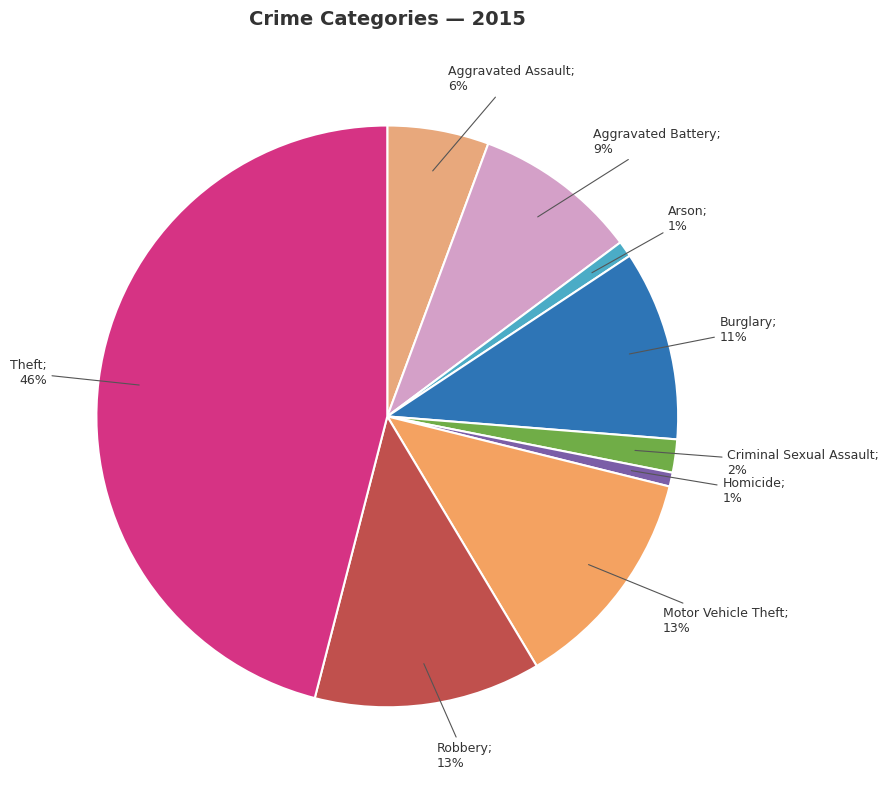

To the nearest percent, what is the average slice percentage?

11%